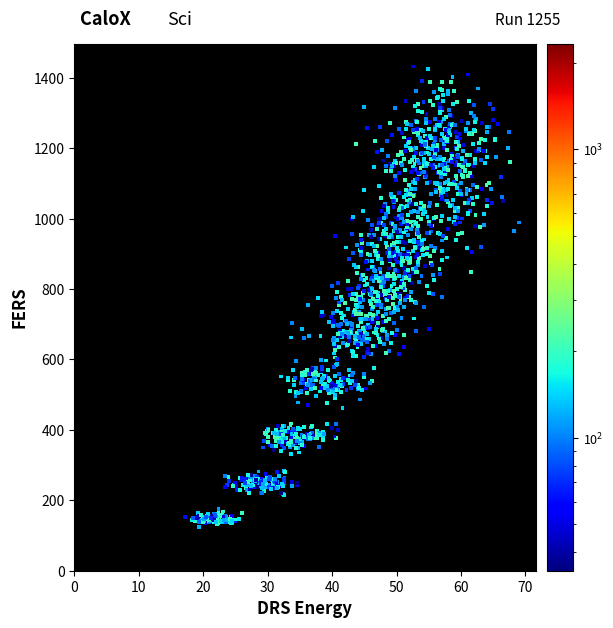

What is the range of Y values (max minus min)?

1308.0